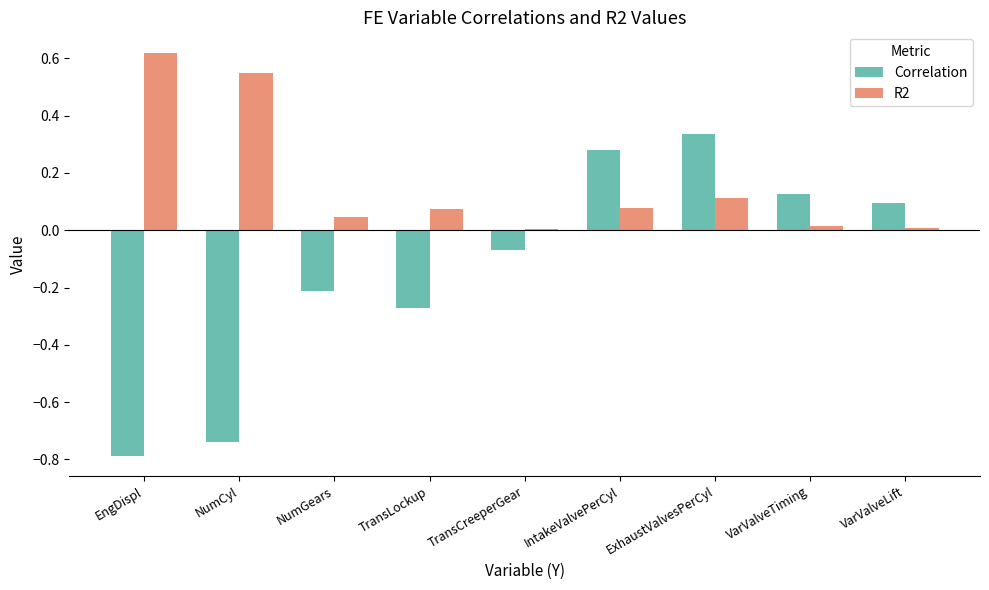

What is the total value across all series at NumCyl?

-0.2